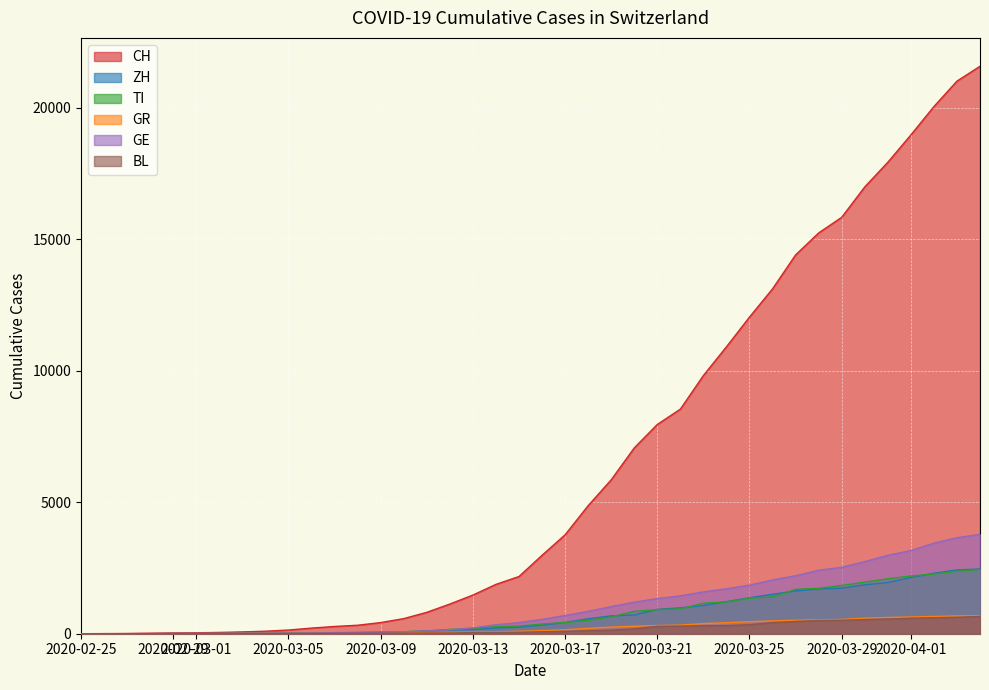

At how many categories does at least one series exceed 2256?

20